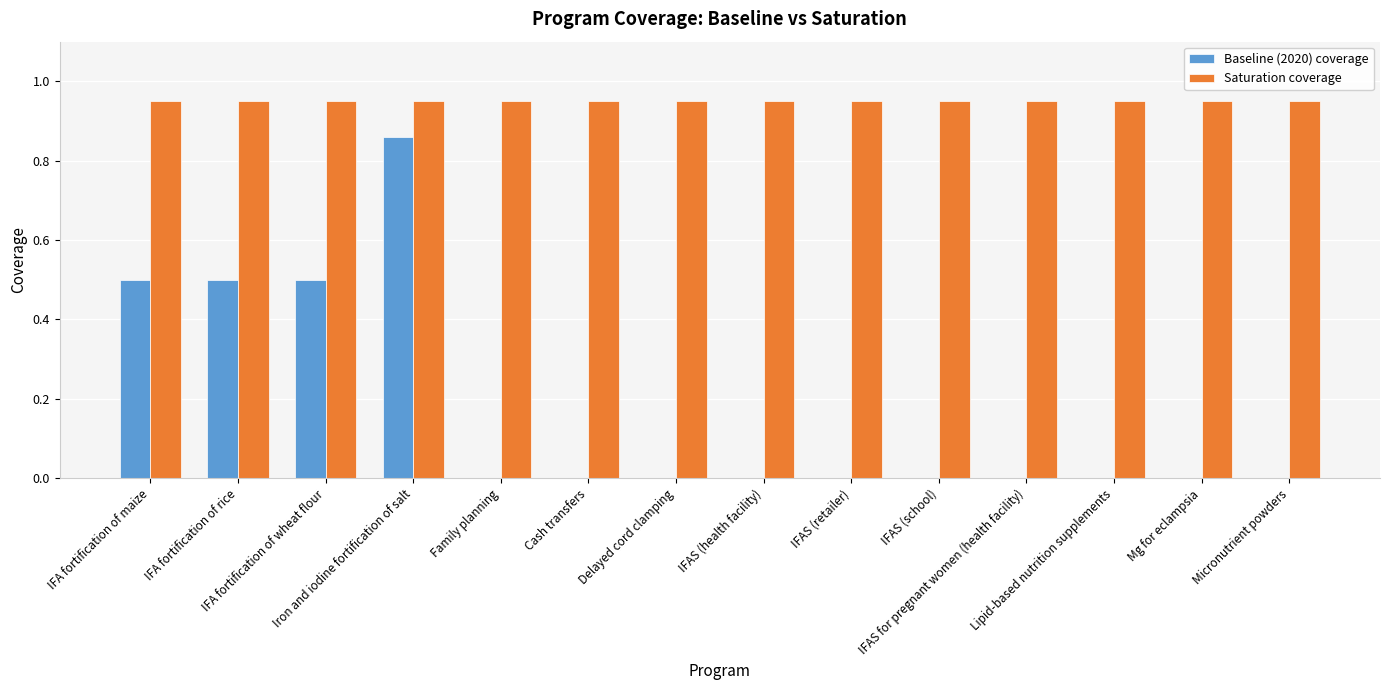

Is it true that Saturation coverage equals 0.3 at Iron and iodine fortification of salt?

False